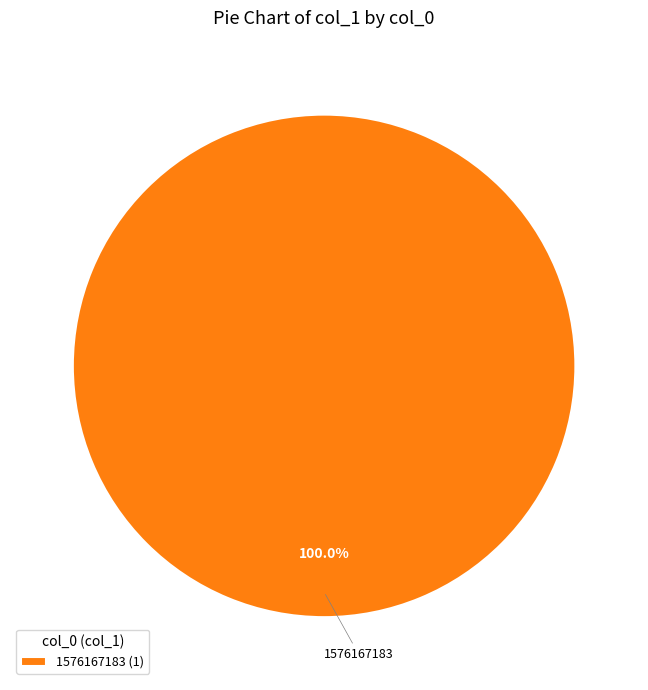

Which slice represents more than half of the pie?

1576167183 (1)